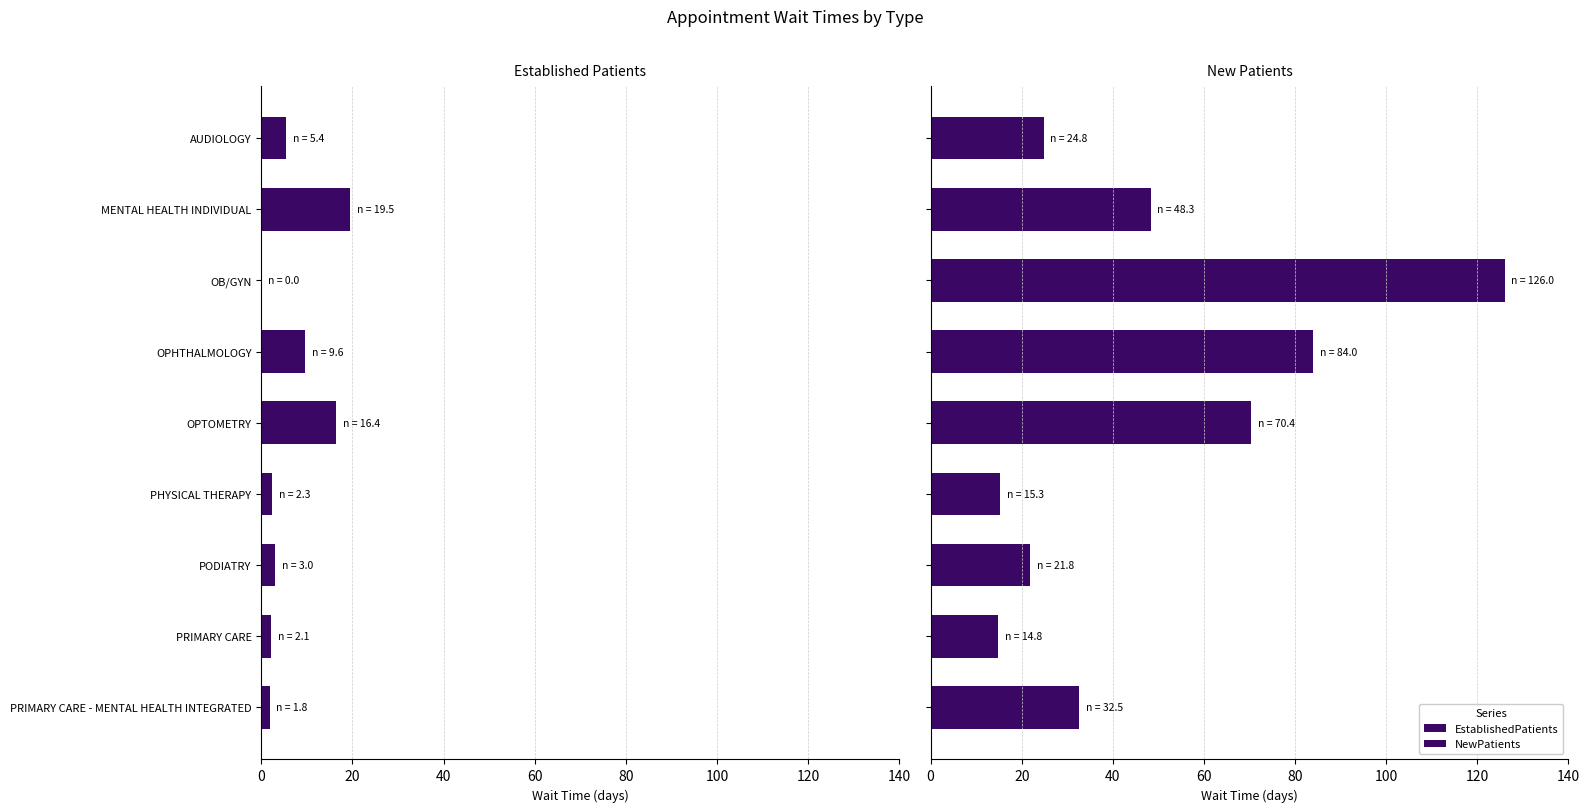

Is the value of NewPatients at OPTOMETRY greater than the value of EstablishedPatients at PRIMARY CARE - MENTAL HEALTH INTEGRATED?

Yes